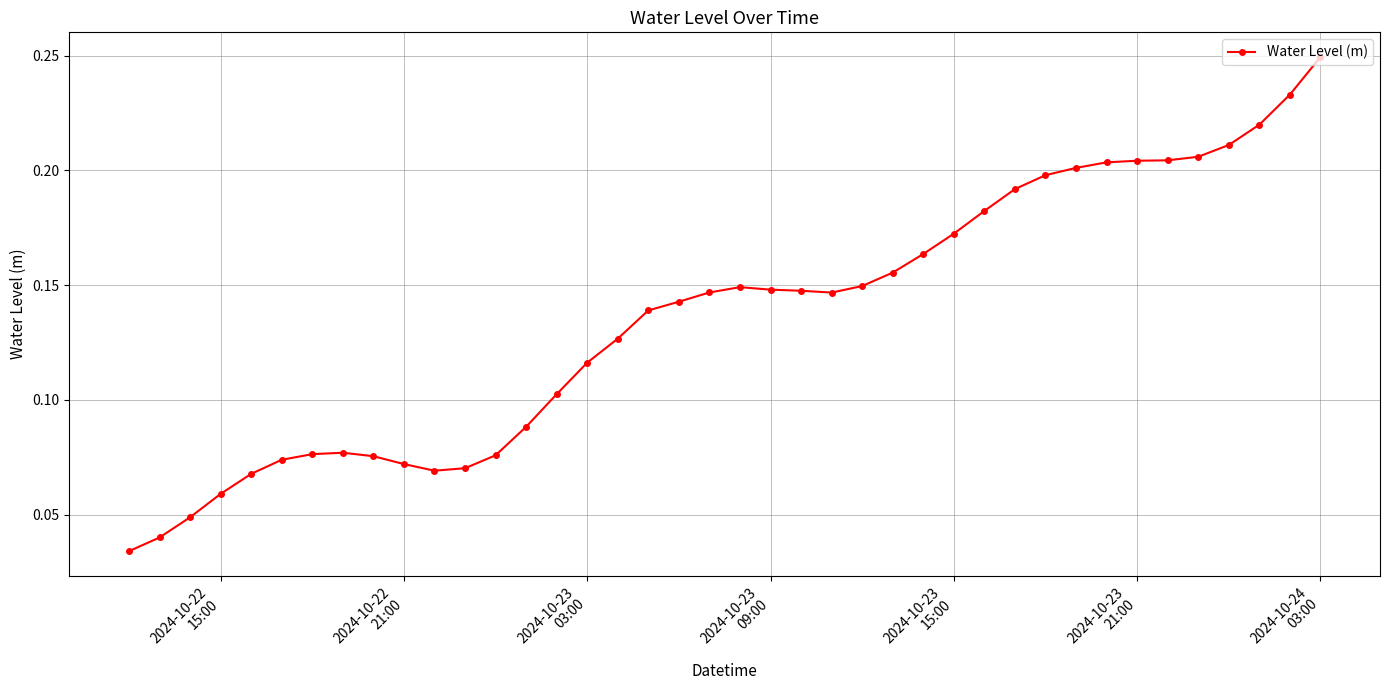

What is the sum of all values?

5.4